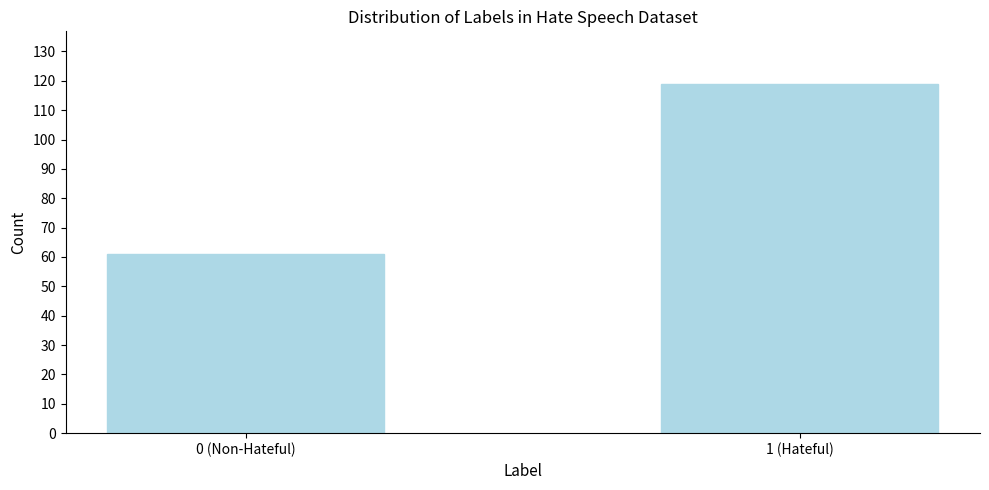

Reading left to right, extract all data points from this chart.

0 (Non-Hateful)=61	1 (Hateful)=119